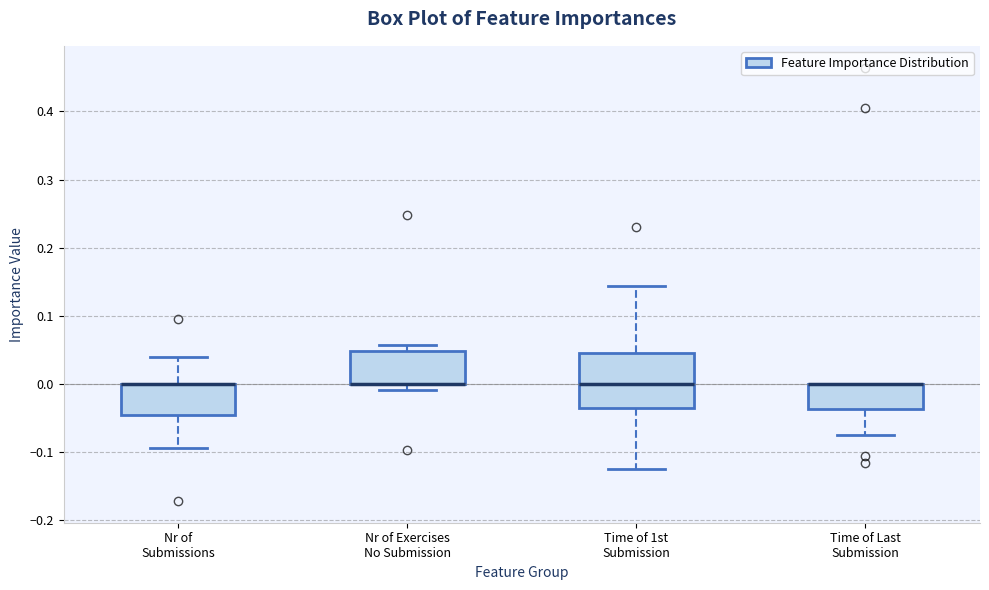

Where does the lower whisker of the box for Time of Last Submission end on the y-axis? The values are not printed on the chart, so give them approximately, as read against the axis.

-0.07